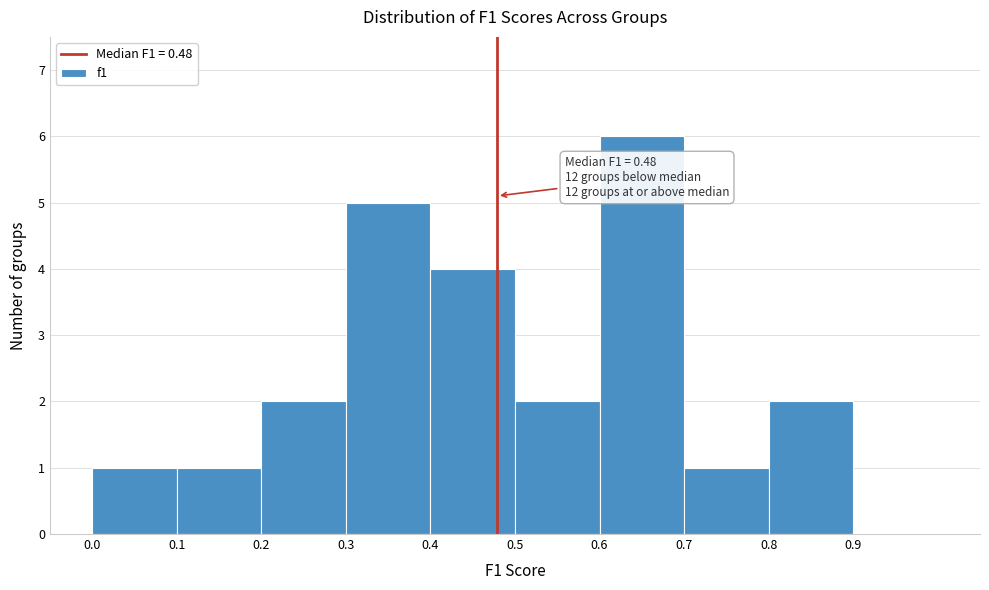

Which range on the x-axis has the tallest bar?

0.6 to 0.7